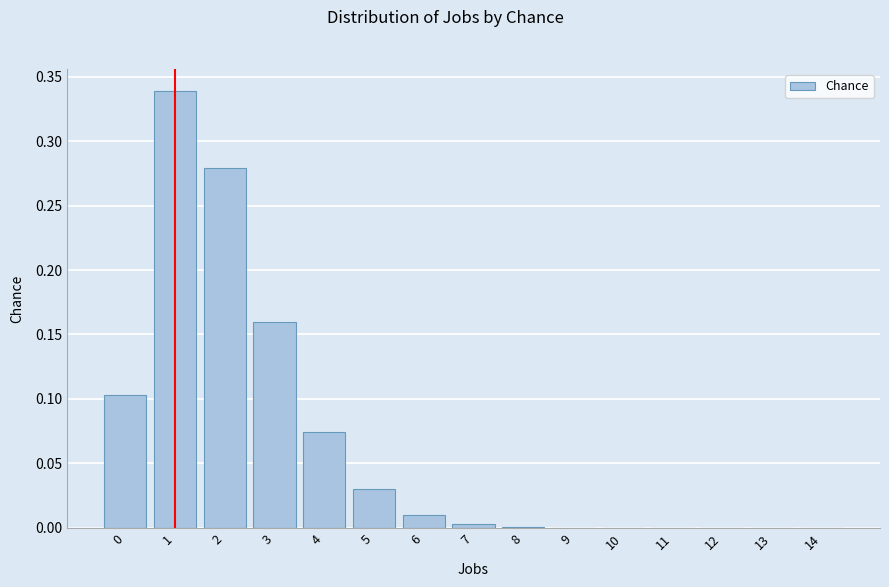

What is the sum of all values?

1.0